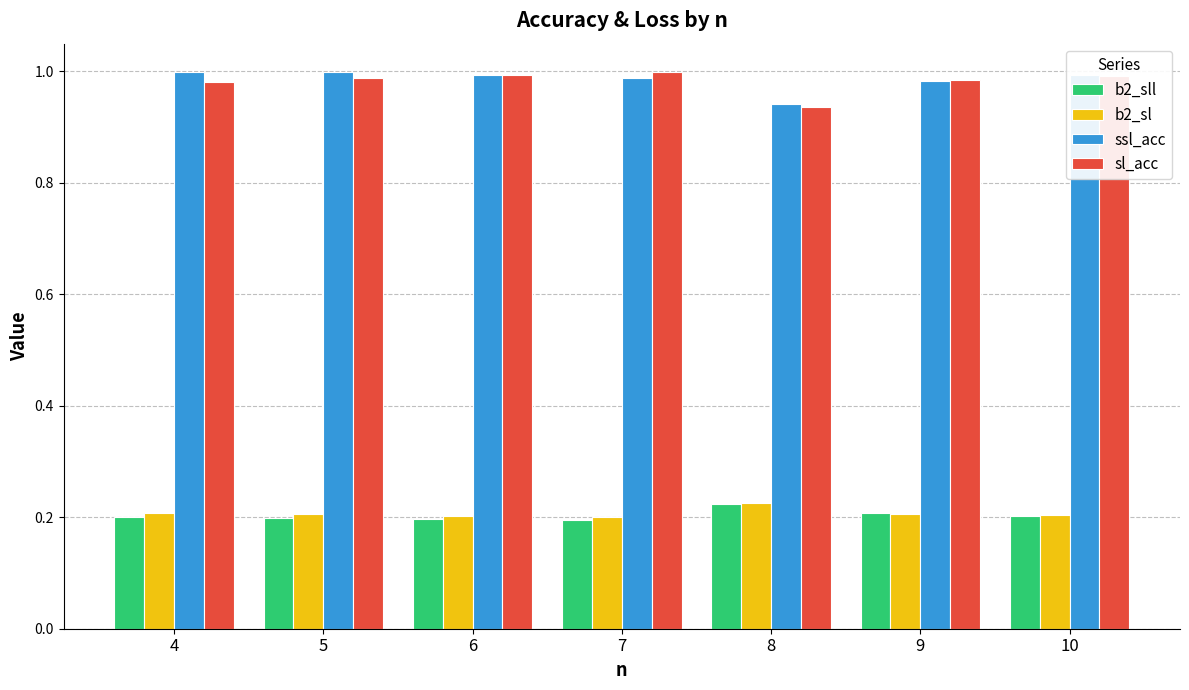

The b2_sl series shows 0.1 at 5. True or false?

False